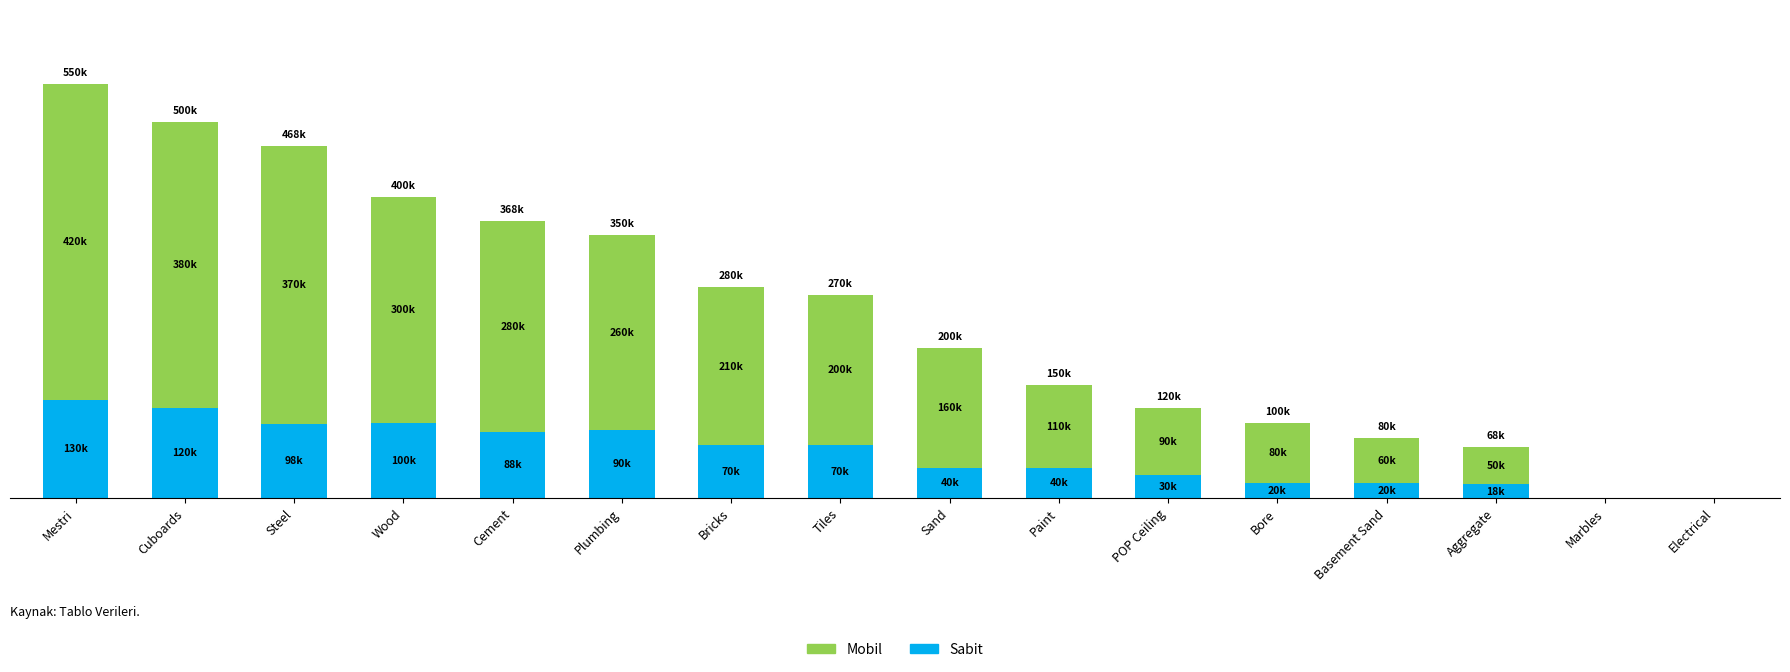

What is the sum of the Mobil values at Cement and Steel?

650000